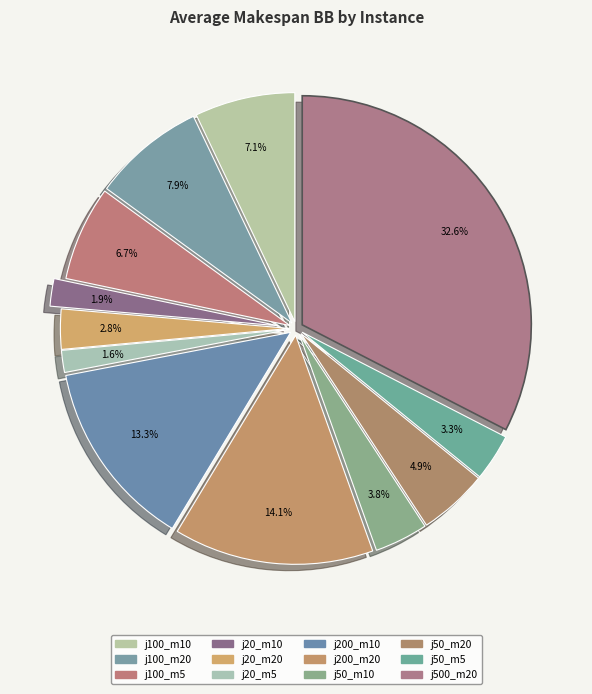

How many segments does this pie chart have?

12